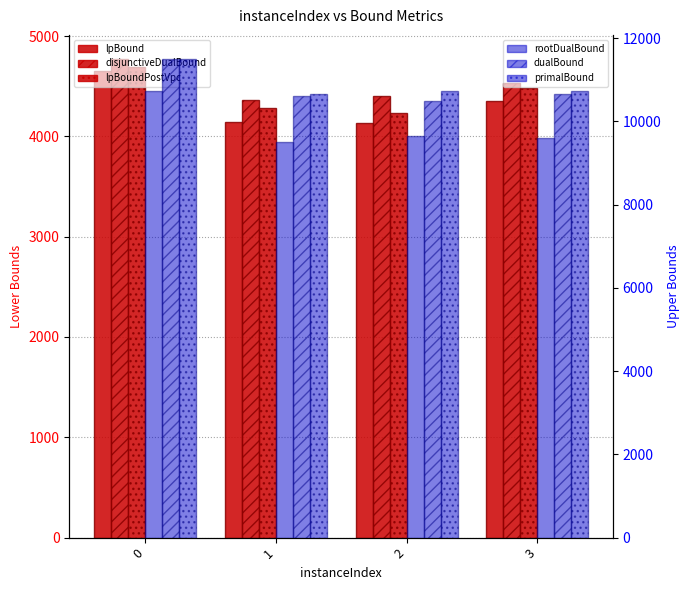

How many data points in primalBound are above 10741?

2